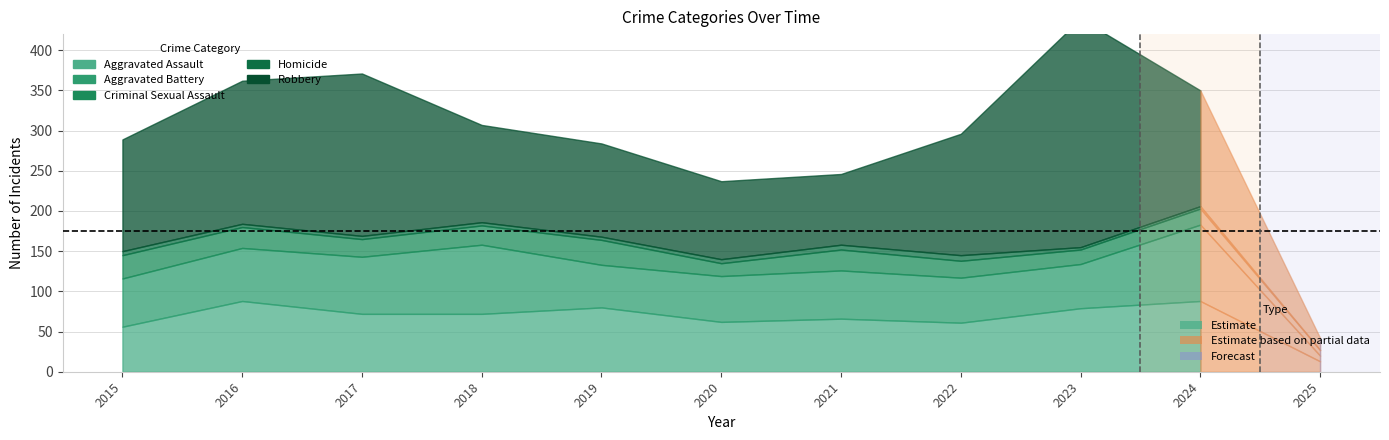

How many values in the Criminal Sexual Assault series exceed 22?

5